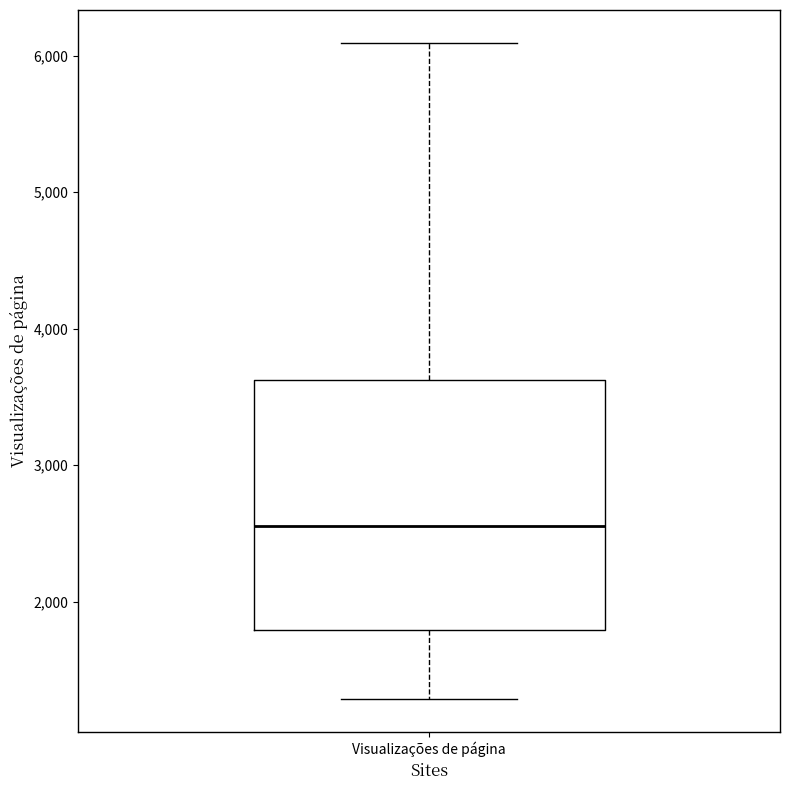

Read this box plot against the y-axis: the position of the median line, the range covered by the box, and the ends of both whiskers. The values are not printed on the chart, so give them approximately, as read against the axis.

median 2600, box 1800 to 3600, whiskers 1300 to 6100